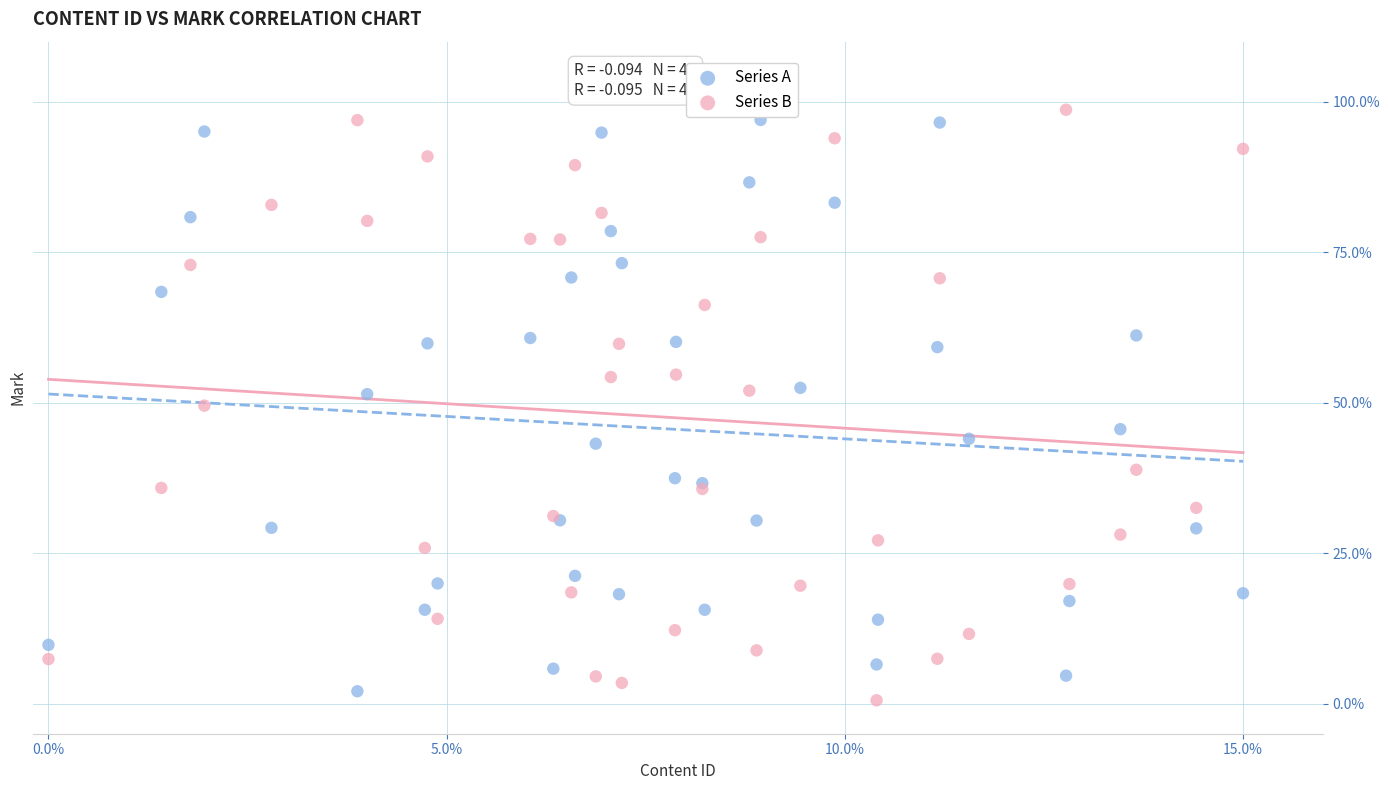

What are all the series names shown in the legend?

Series A, Series B